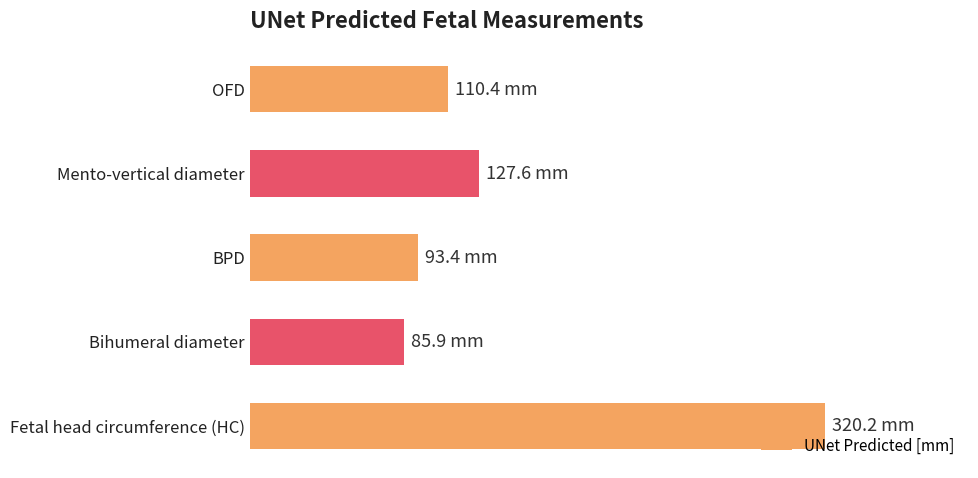

Does the chart contain any negative values?

No